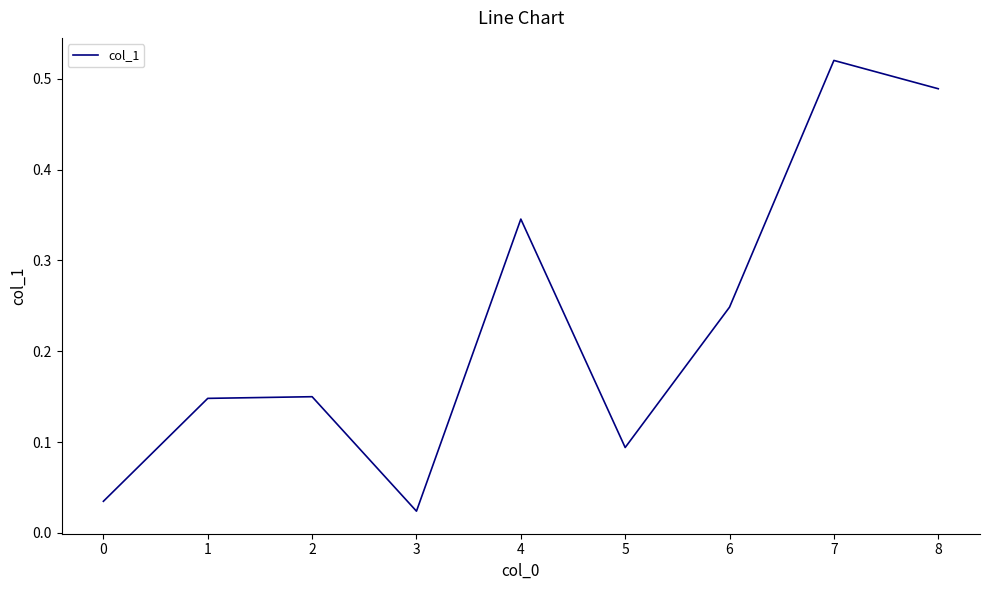

Which has a higher value, 4 or 6?

4